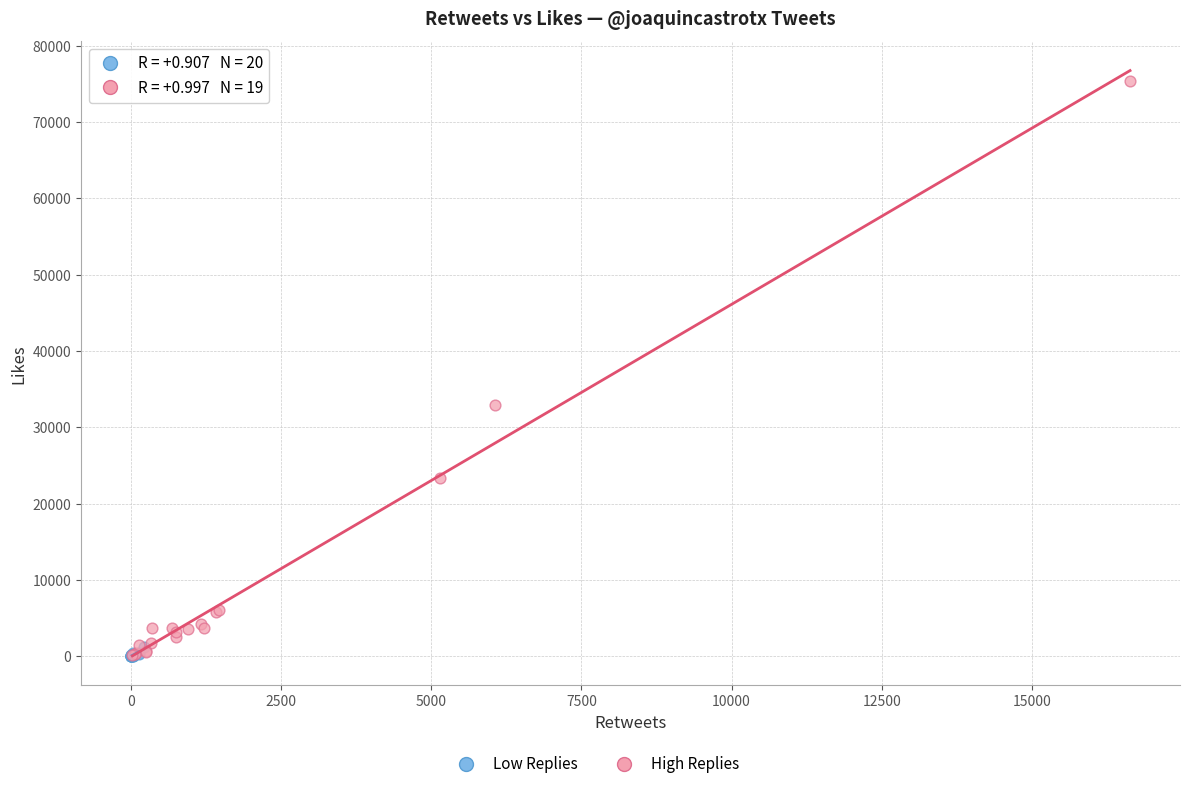

Which series has the largest Y range (max minus min)?

High Replies